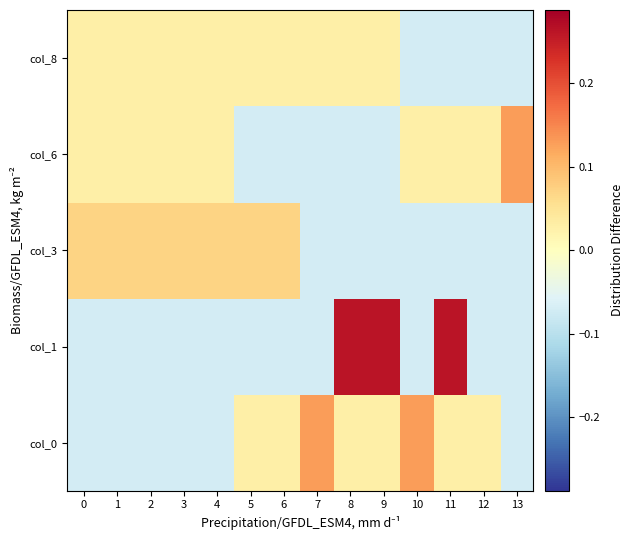

What is the maximum value shown in the chart?

0.3